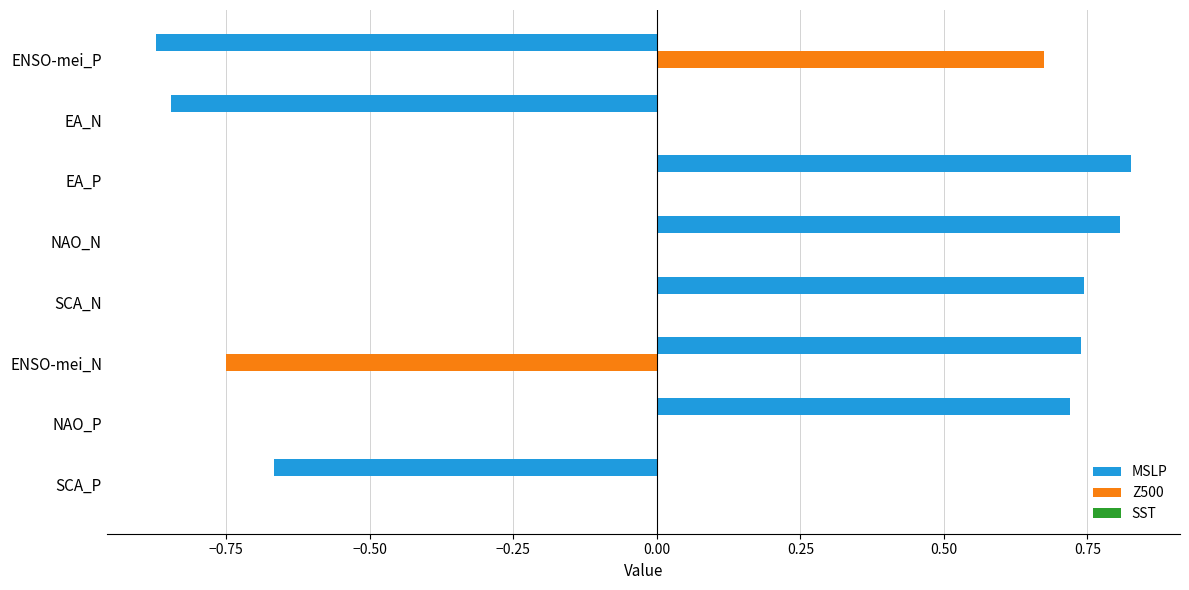

Which series has the largest total across all categories?

MSLP